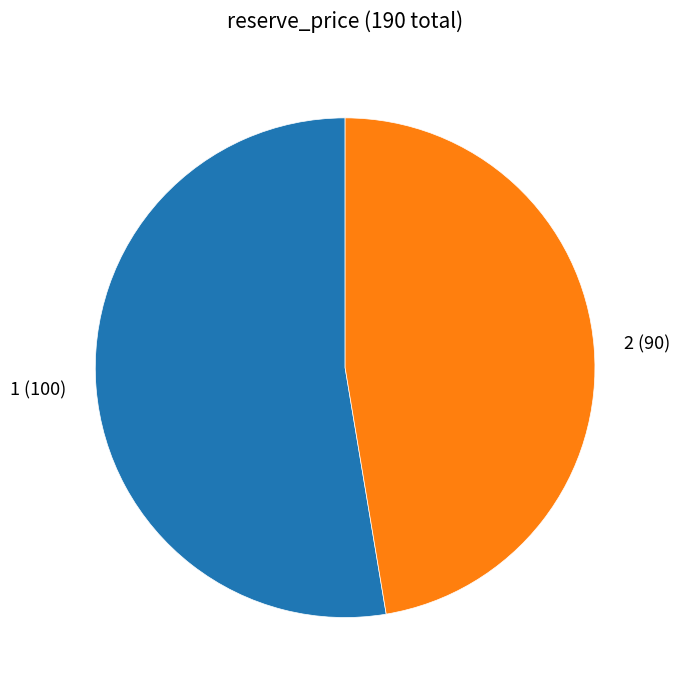

Is there any slice that represents more than half of the pie?

Yes